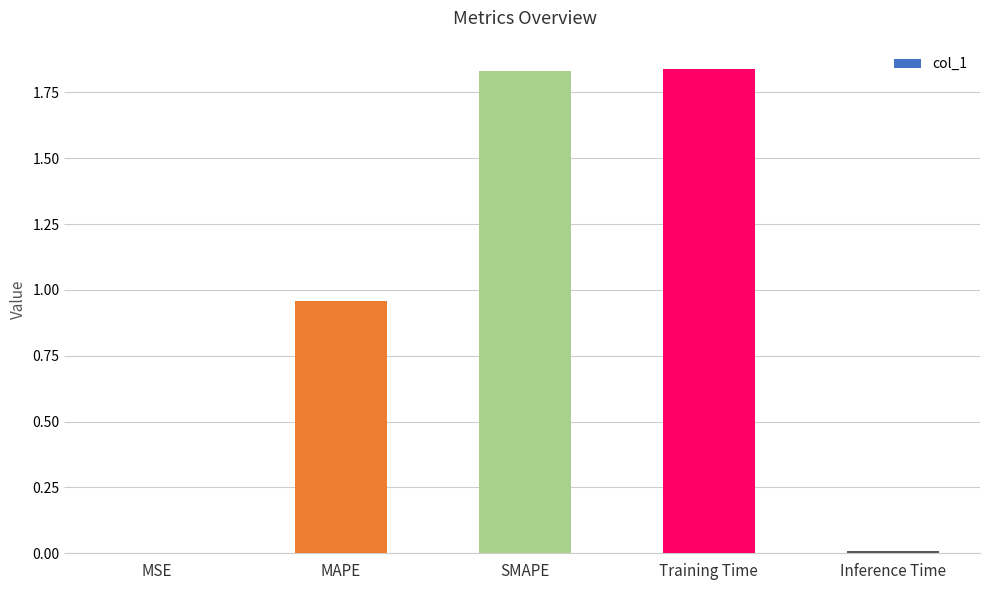

Between MAPE and SMAPE, which is larger?

SMAPE